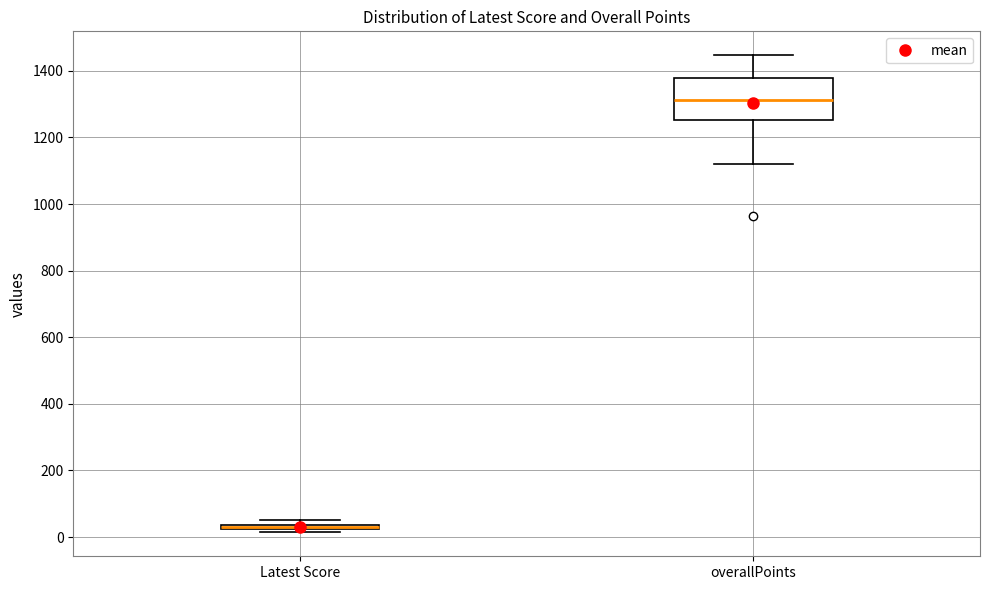

Comparing the boxes themselves (not the whiskers), which one is the tallest?

overallPoints